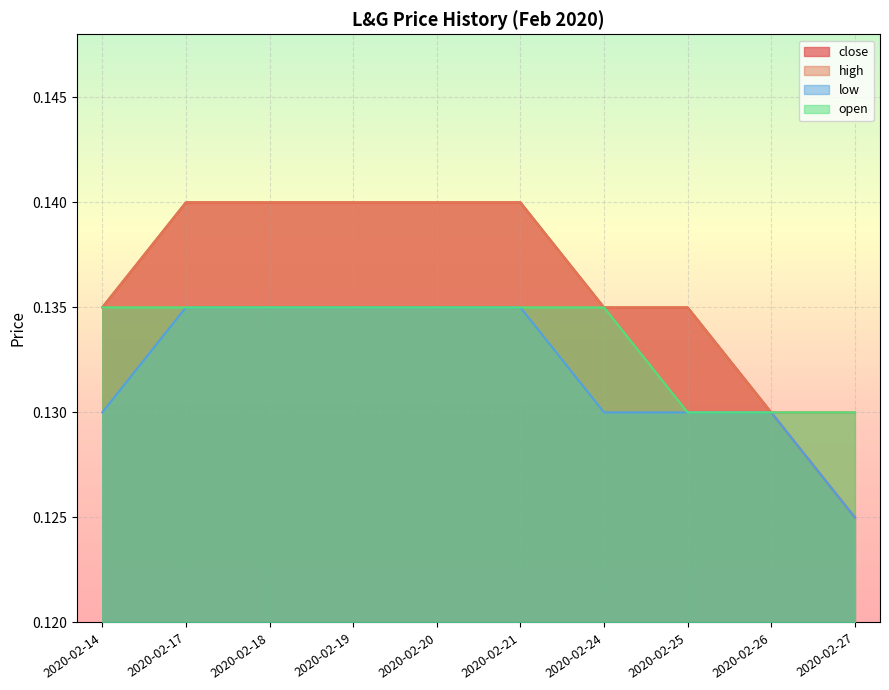

What value does the open series have at 2020-02-24?

0.1